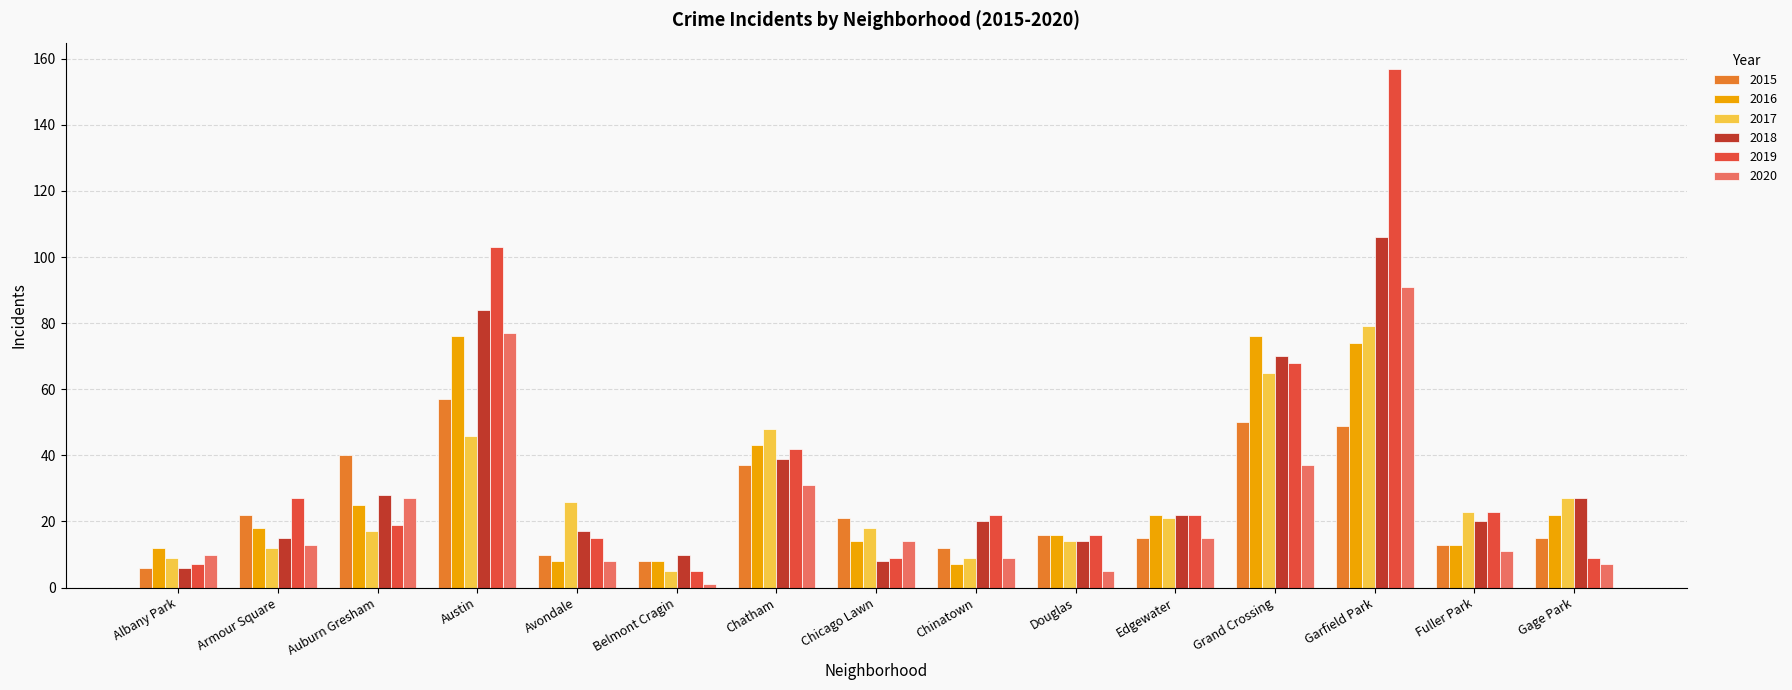

Rank the series at Grand Crossing from highest to lowest value.

2016, 2018, 2019, 2017, 2015, 2020